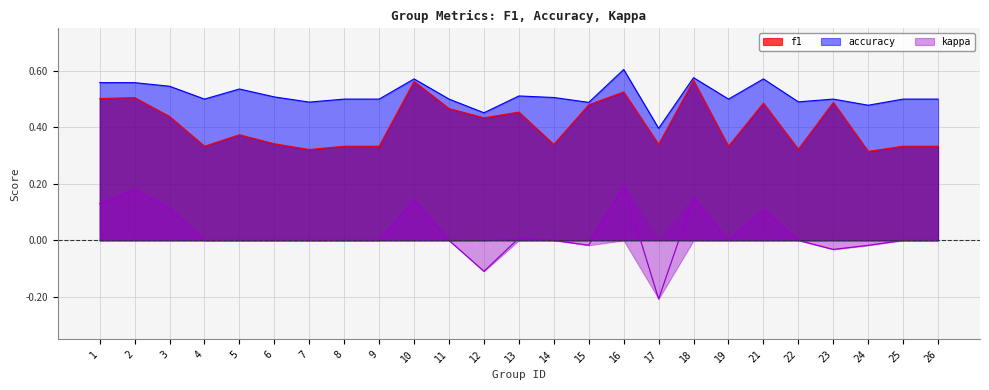

The kappa series shows -0.1 at 14. True or false?

False